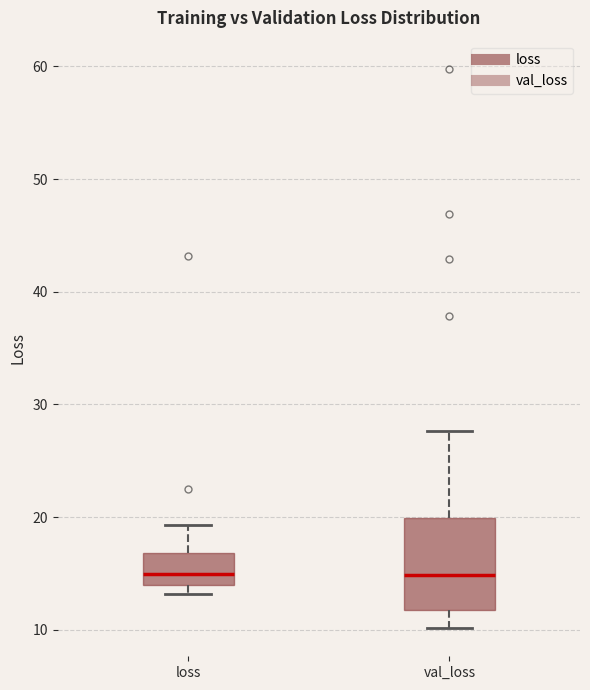

Reading left to right, read every box against the y-axis: the position of its median line, the range the box covers, and the ends of its whiskers. The values are not printed on the chart, so give them approximately, as read against the axis.

loss: median 15, box 14 to 17, whiskers 13 to 19
val_loss: median 15, box 12 to 20, whiskers 10 to 28